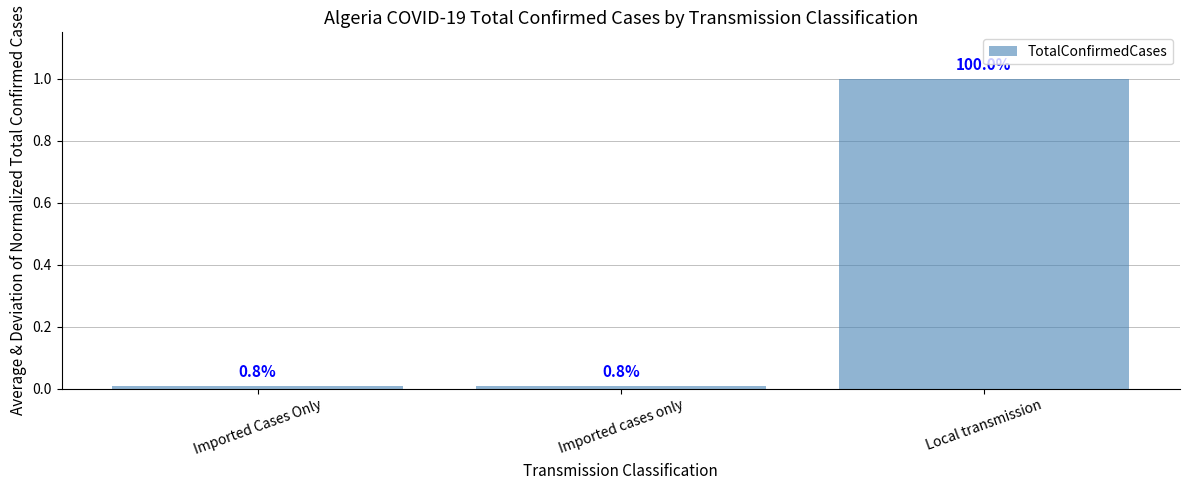

How many bars are there in total?

3